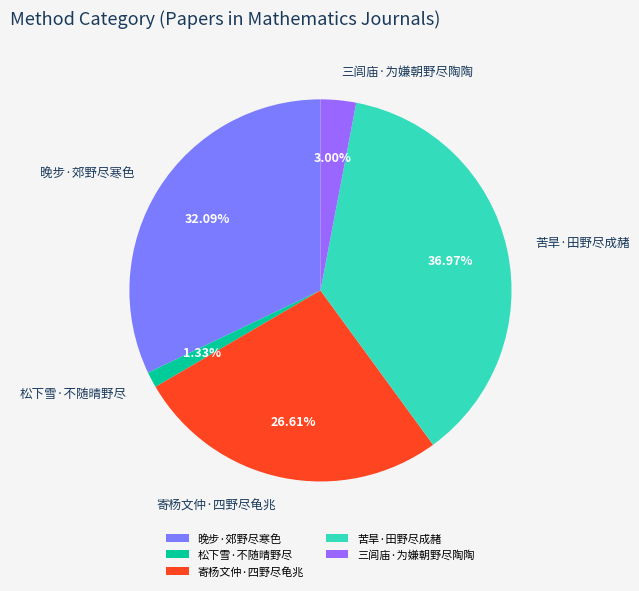

Combined, do 三闾庙·为嫌朝野尽陶陶 and 晚步·郊野尽寒色 account for over 50%?

No